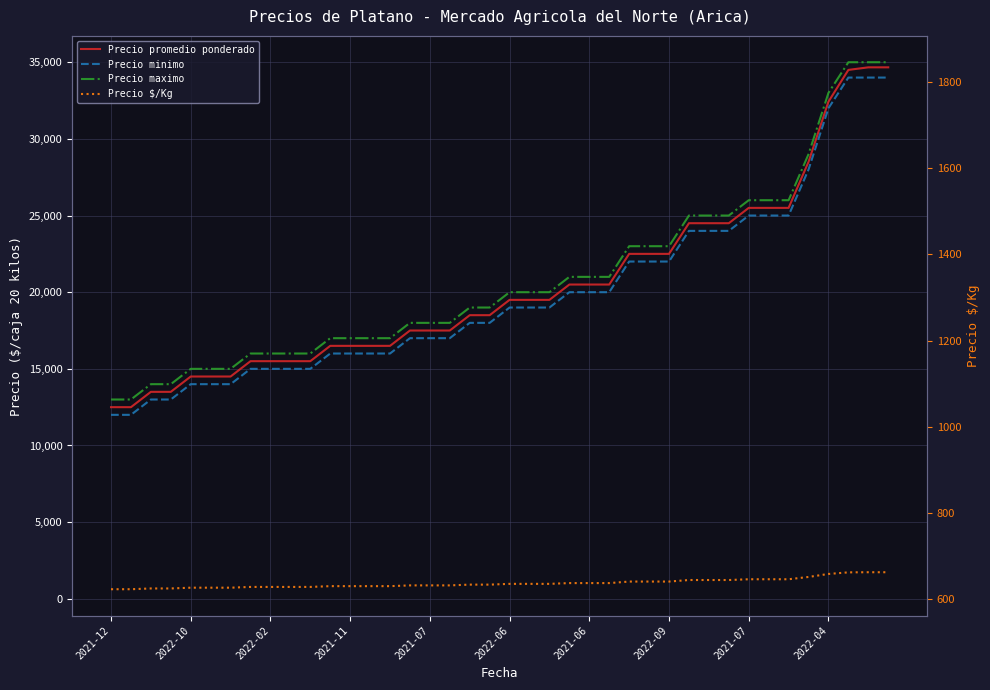

True or false: Precio $/Kg and Precio minimo intersect in this chart.

False